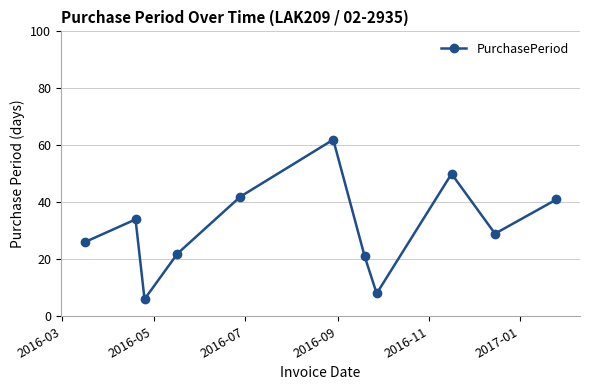

What is the minimum value shown in the chart?

6